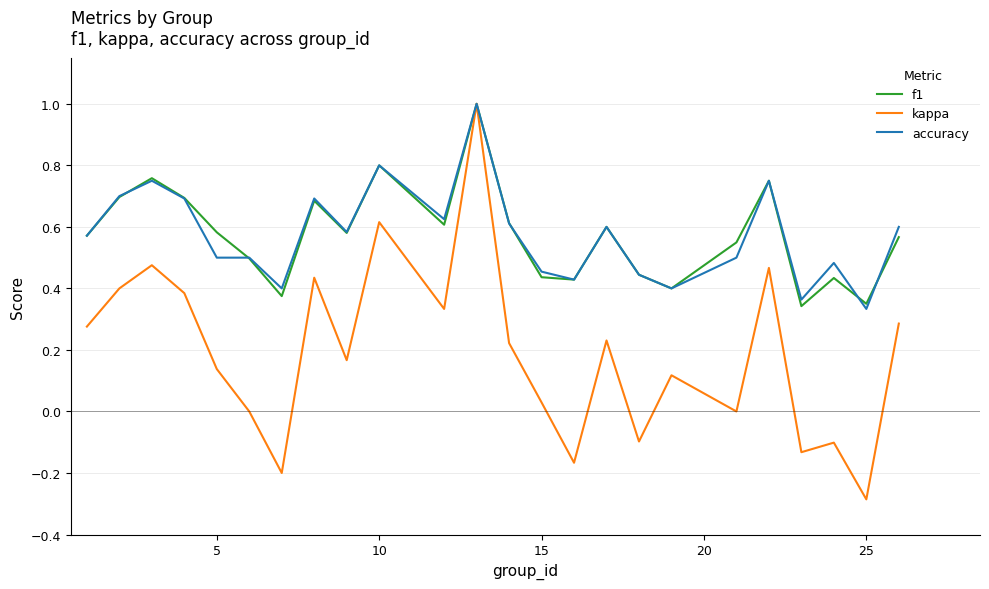

Which series has the widest spread of values?

kappa